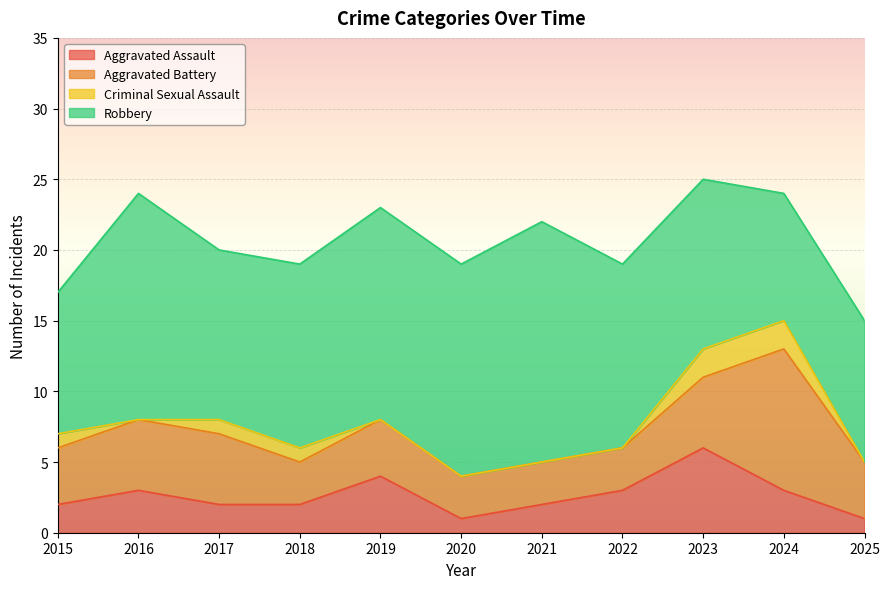

The value of Aggravated Assault at 2016 is 1. True or false?

False